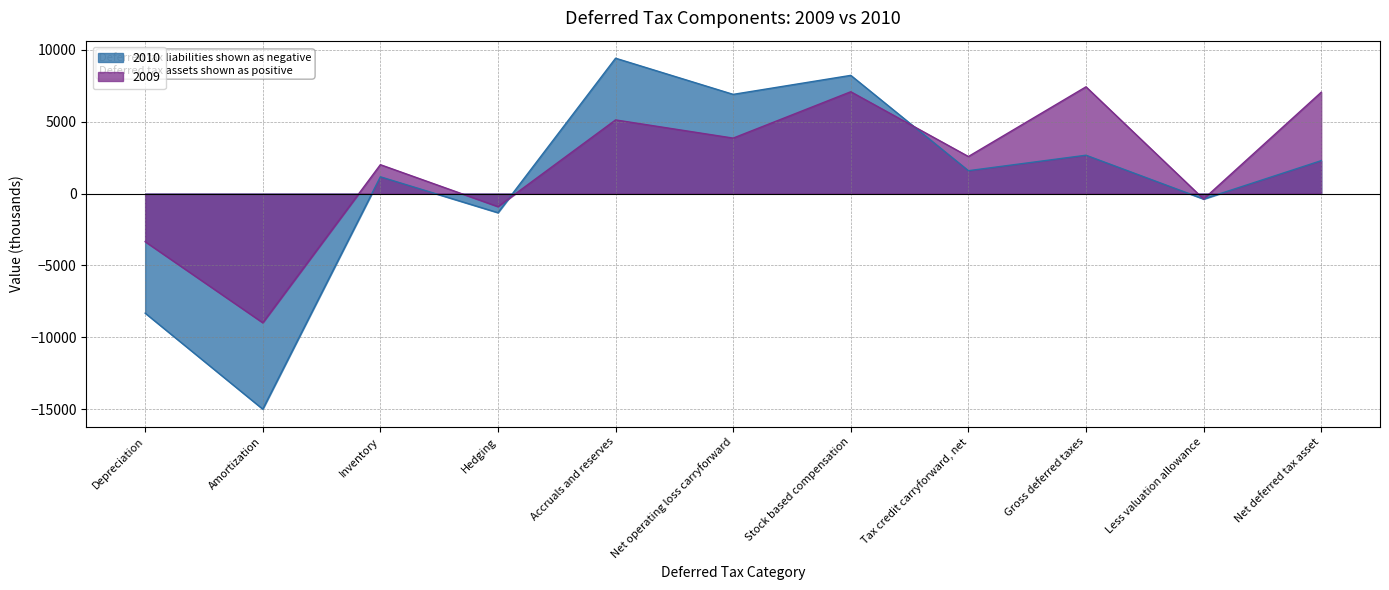

True or false: 2009 has more than 1 interior local peaks.

True